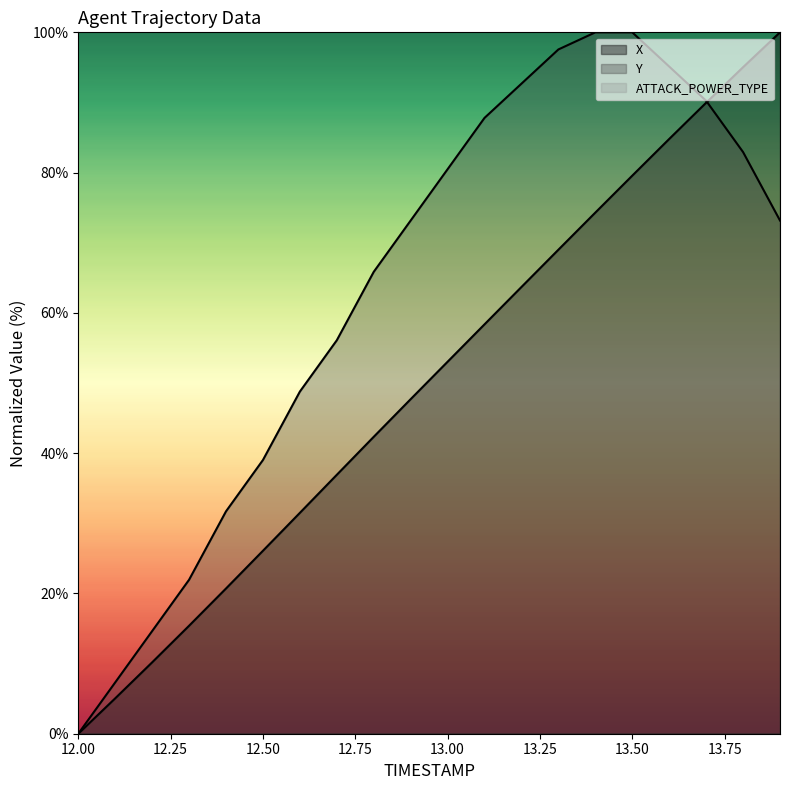

What is the difference between the maximum and second lowest values in the X series?

95.0